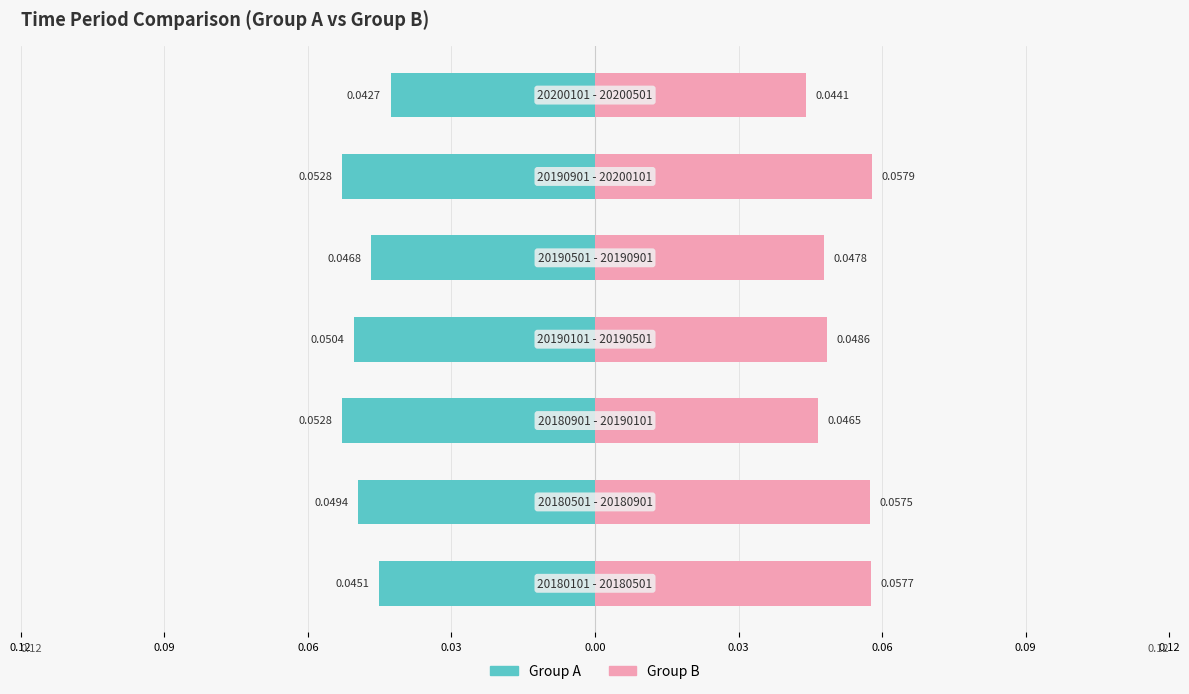

Rank the series by their average value, from lowest to highest.

Group A, Group B